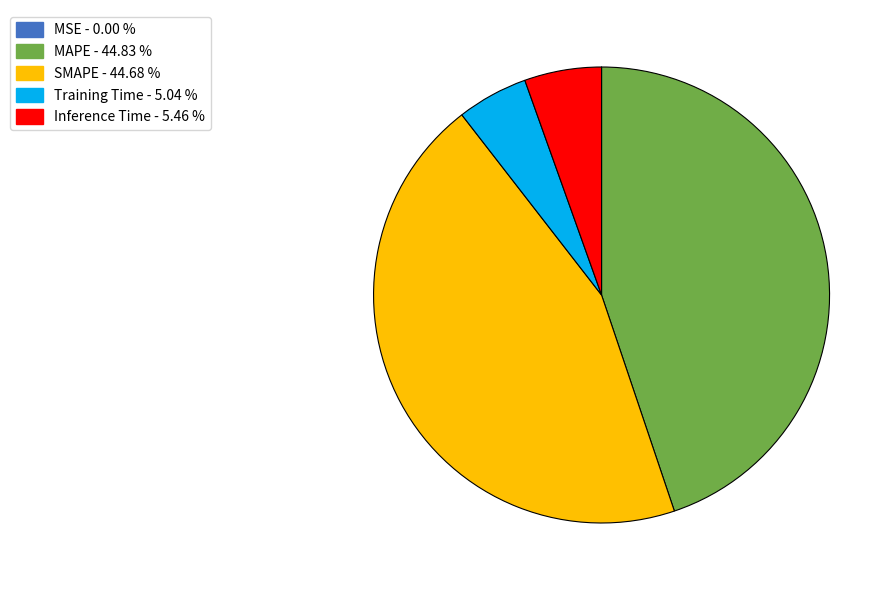

Is there a majority slice in this chart?

No